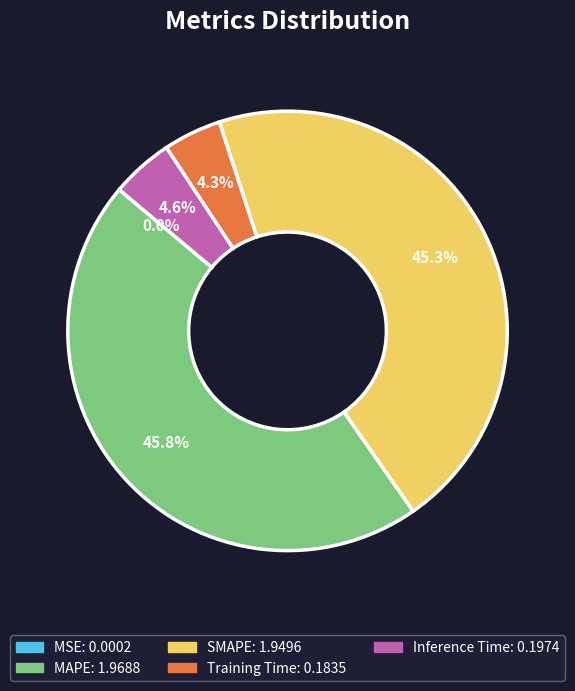

What percentage is the MAPE slice, to the nearest percent?

46%